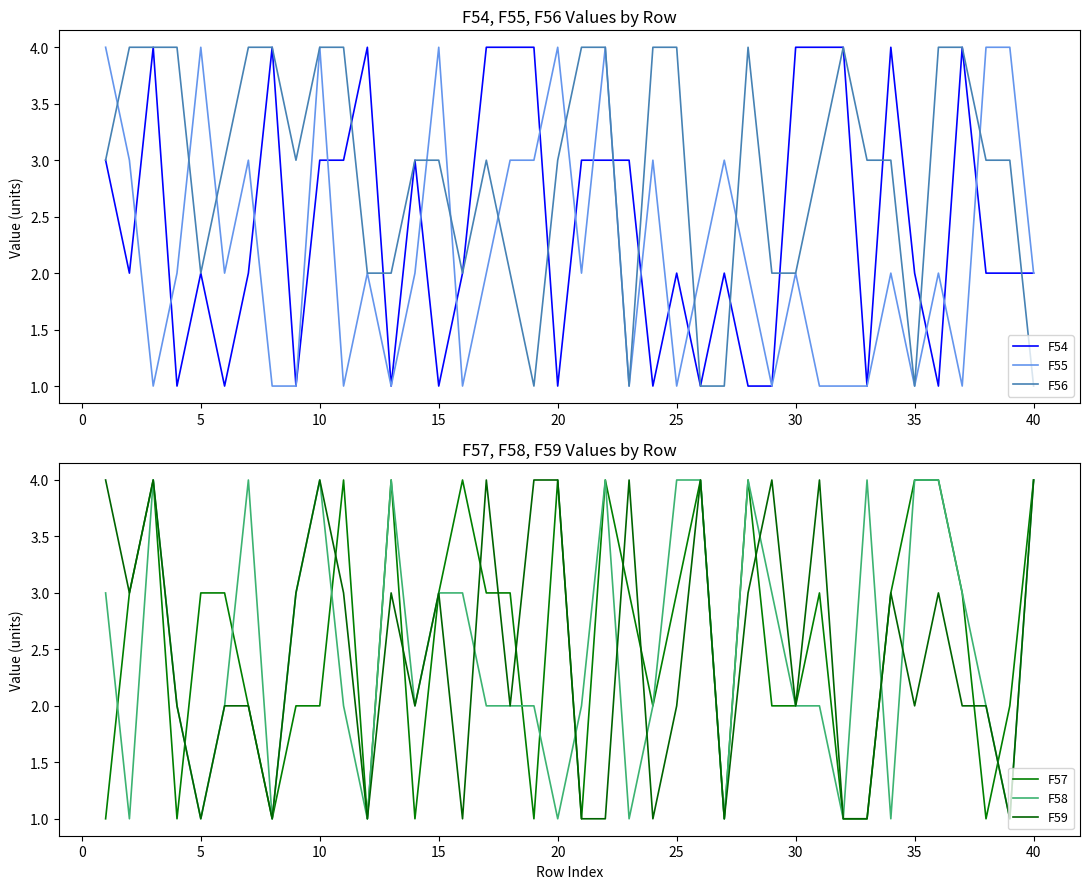

The value of F59 at 17 is 3. True or false?

False